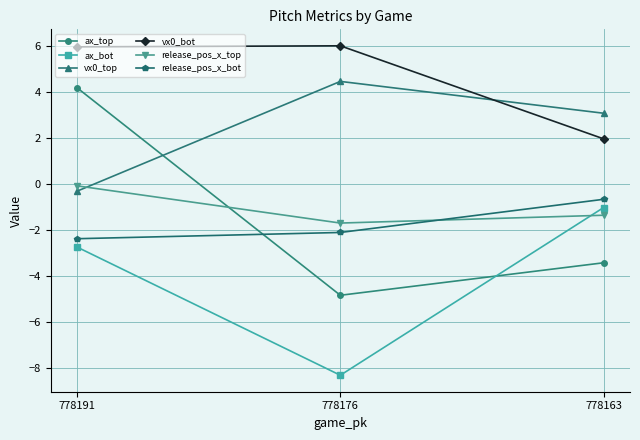

What is the spread (max minus min) of values at 778176?

14.3